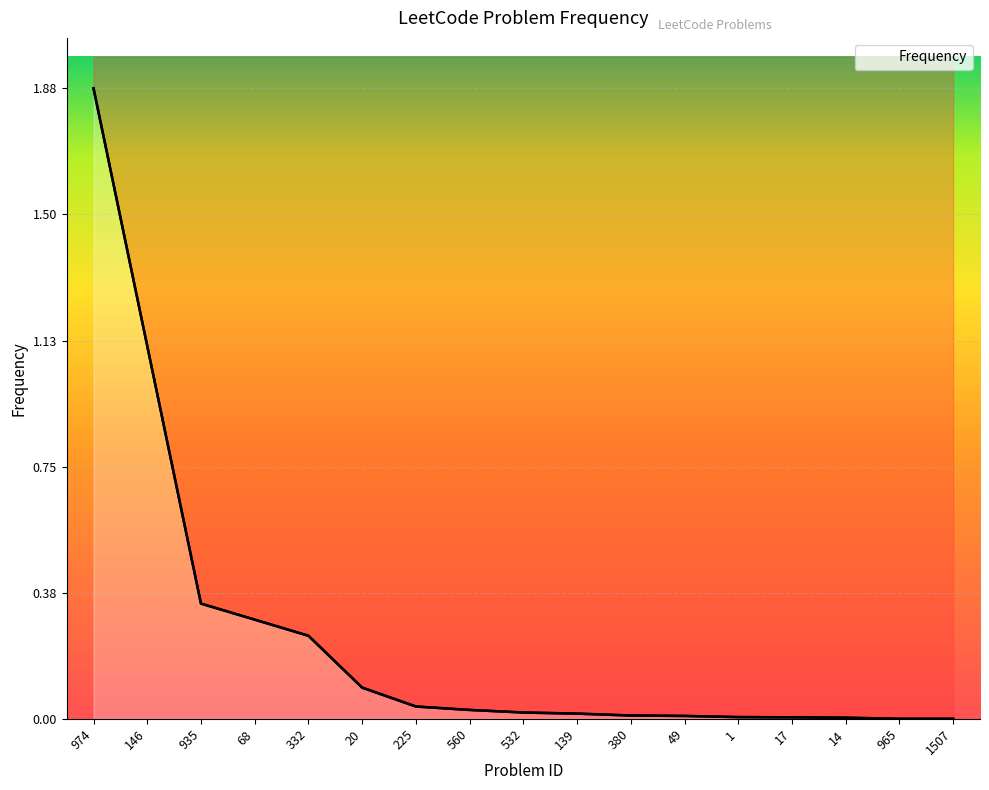

What is the label of the 9th point from the left?

532